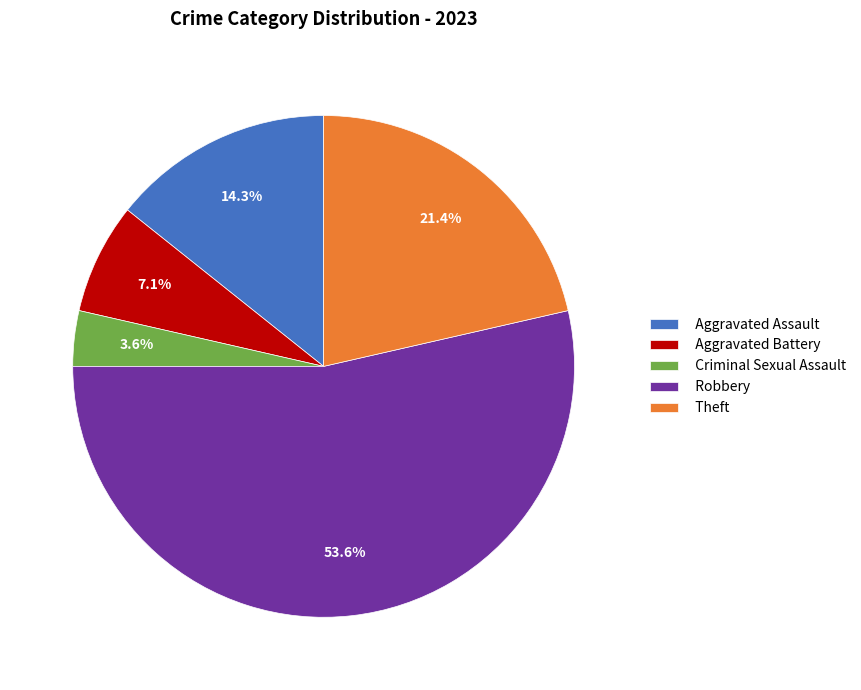

Rank the categories by value from lowest to highest.

Criminal Sexual Assault, Aggravated Battery, Aggravated Assault, Theft, Robbery